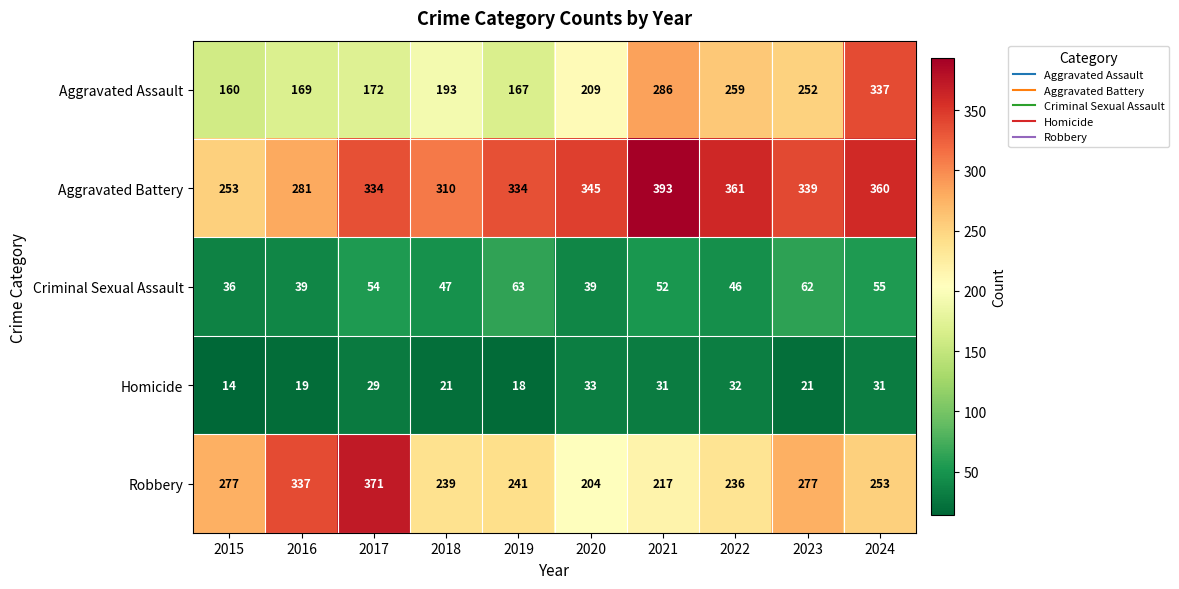

What is the difference between the second highest and minimum values in the Aggravated Assault series?

126